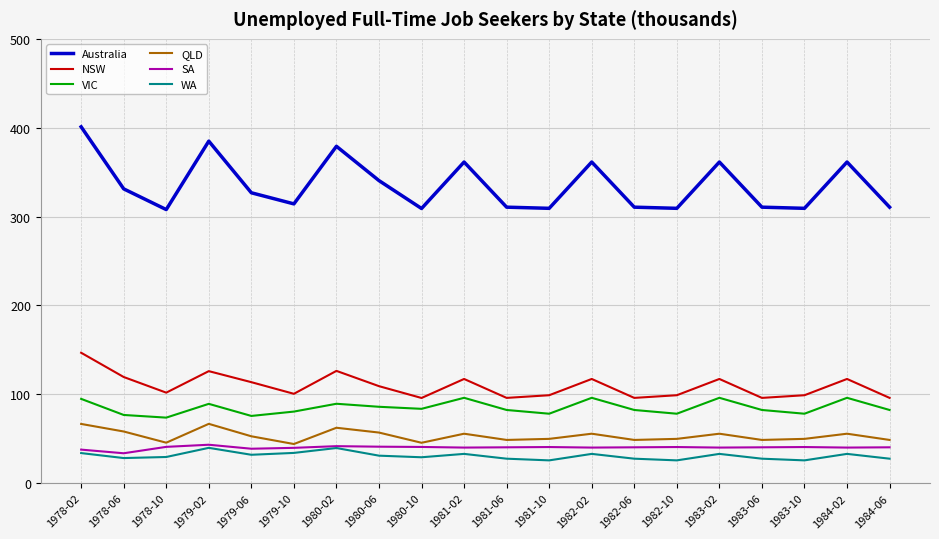

Count the number of categories in the chart.

20